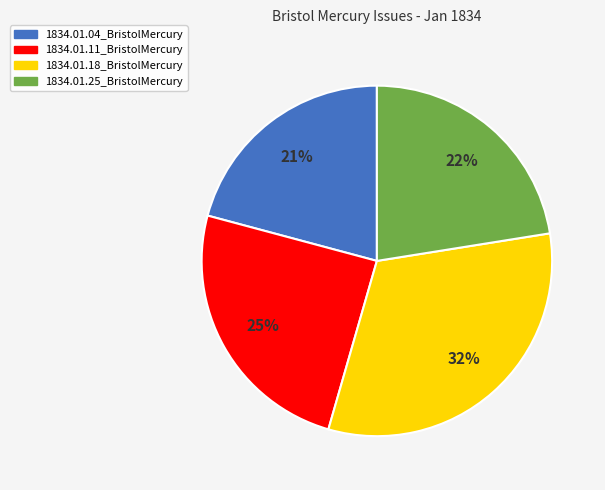

Is there a majority slice in this chart?

No